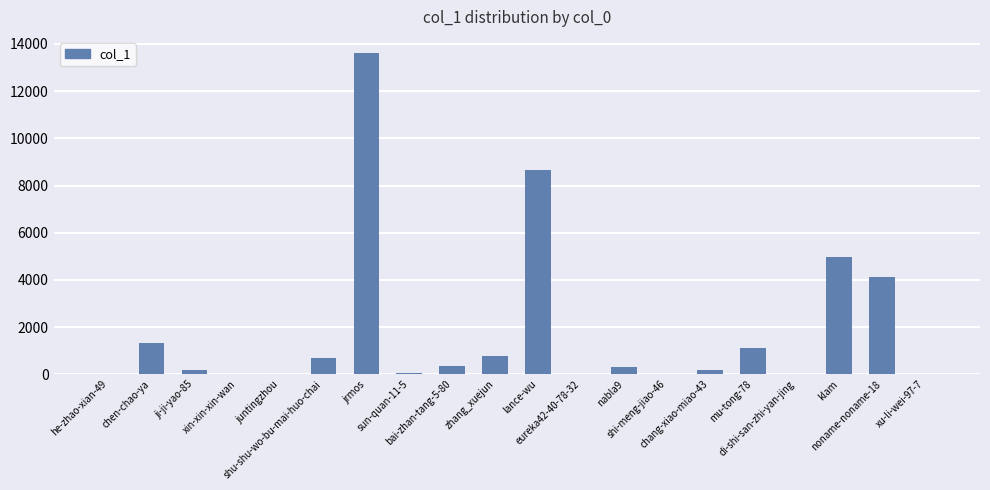

How many data points does each series have?

20